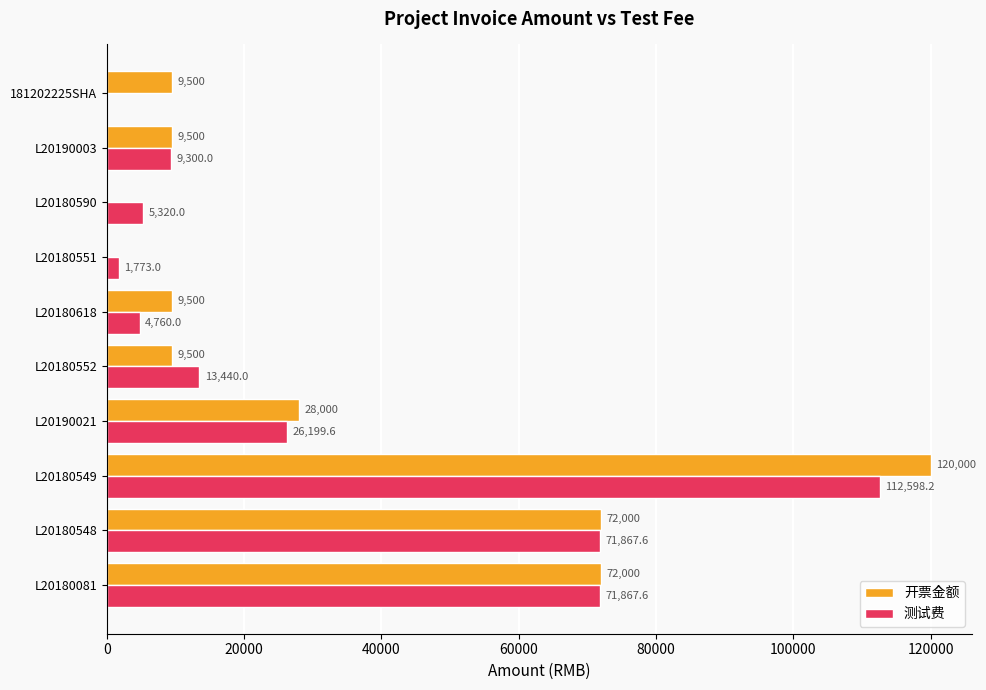

Count the number of categories in the chart.

10